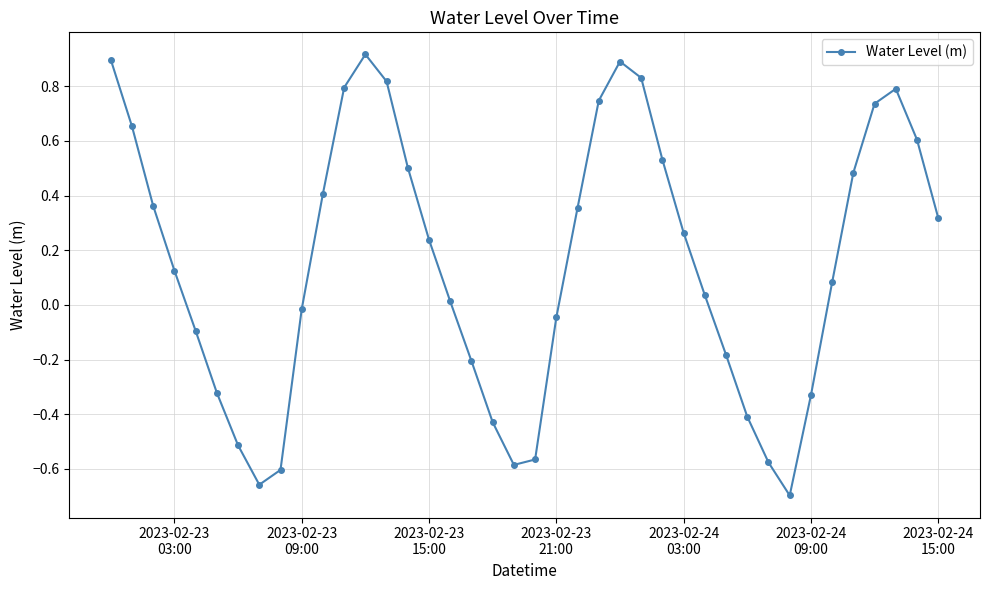

What is the sum of all values?

6.2